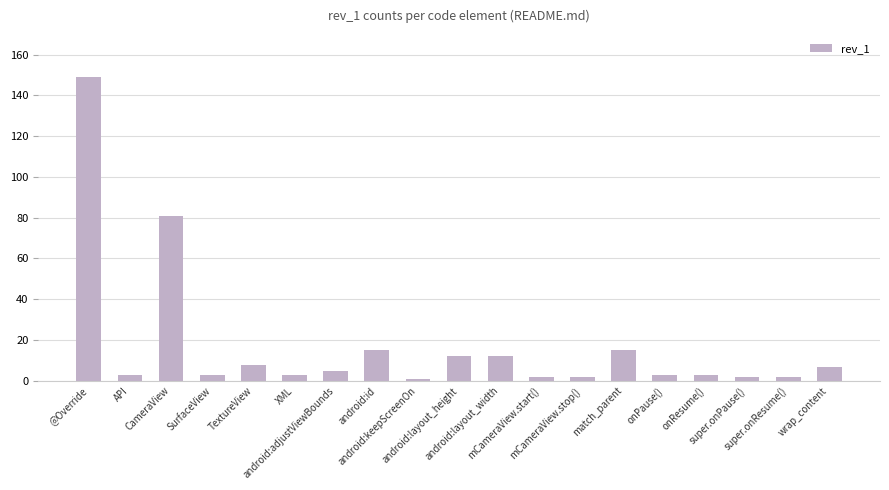

What is the sum of all values?

328